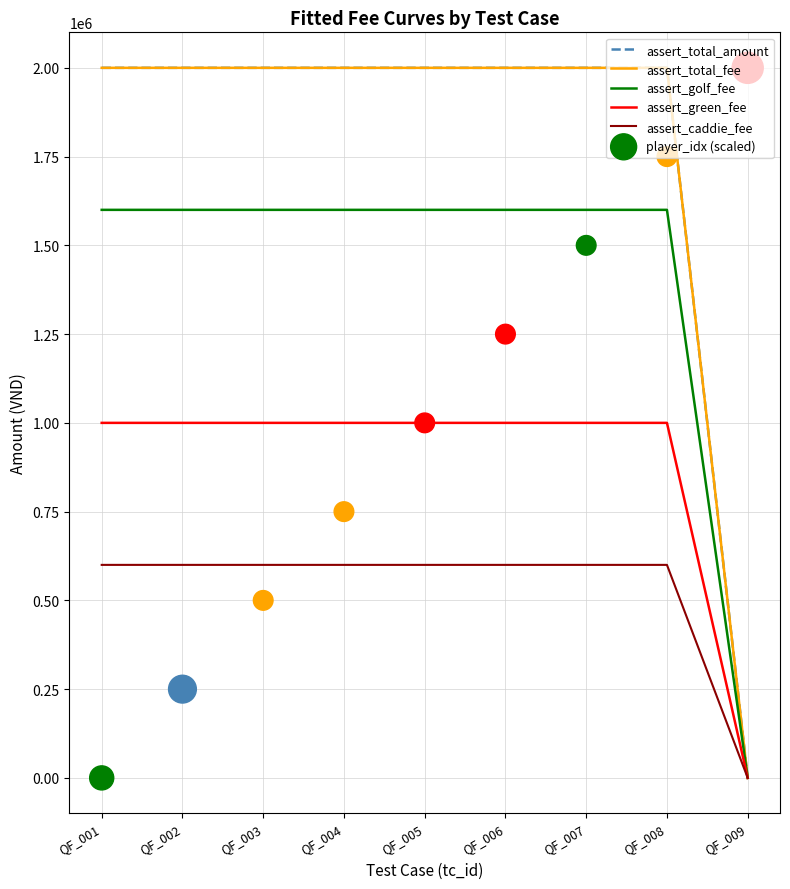

Is the value of assert_caddie_fee at QF_008 greater than the value of player_idx (scaled) at QF_006?

No